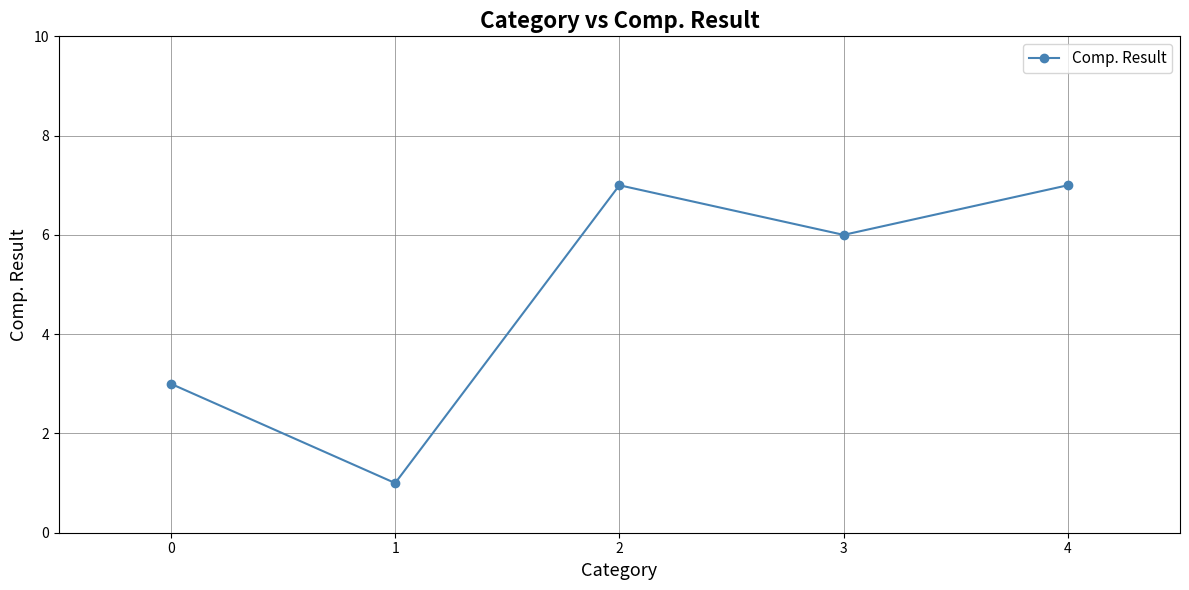

Is it true that the value at 2 is 7?

True